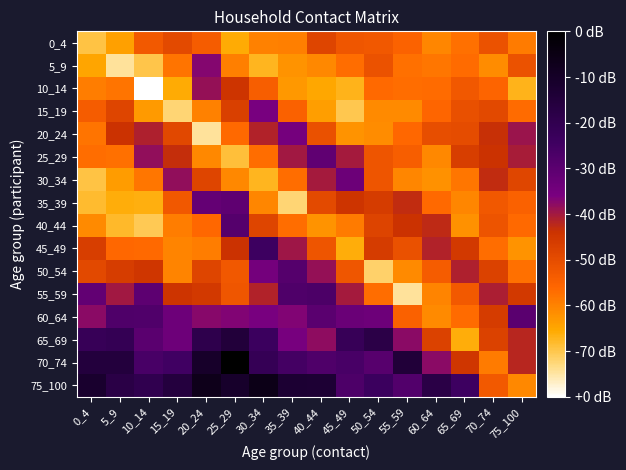

Which has a higher value, 75_100 or 30_34?

30_34